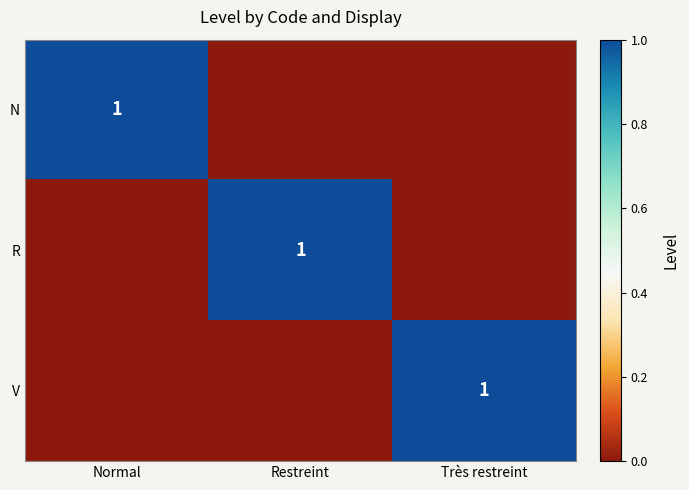

True or false: R has a value of 0 at Restreint.

False